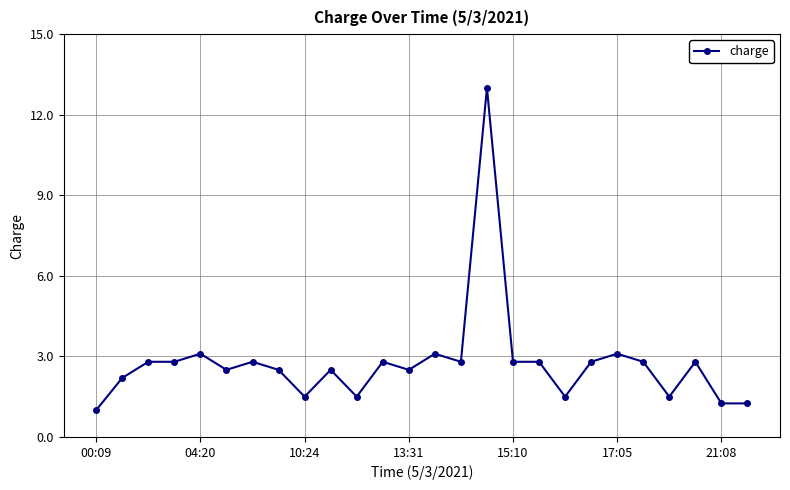

What is the average value?

2.8